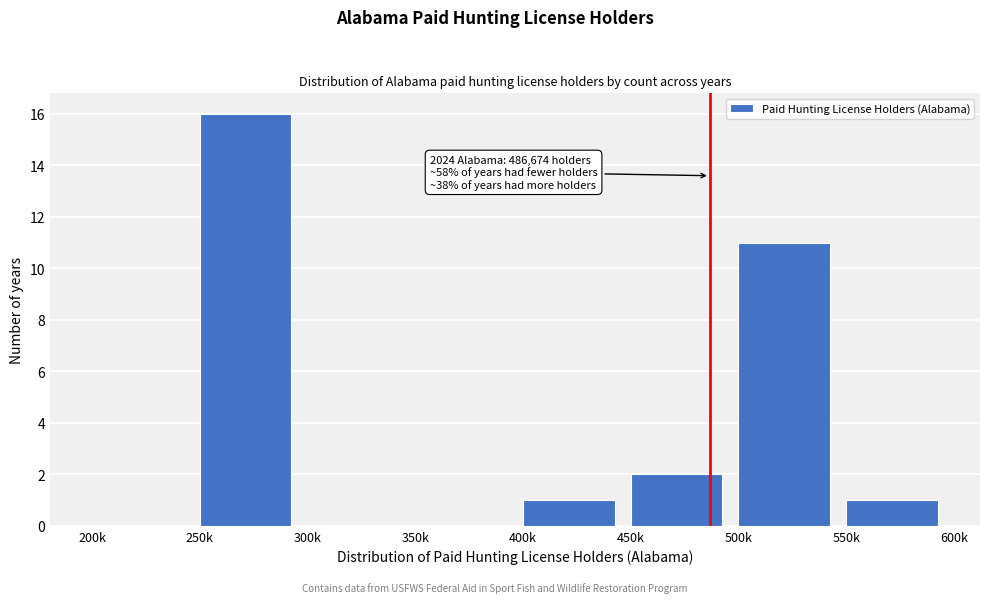

Reading right to left, extract all data points from this chart.

550k=1	500k=11	450k=2	400k=1	350k=0	300k=0	250k=16	200k=0